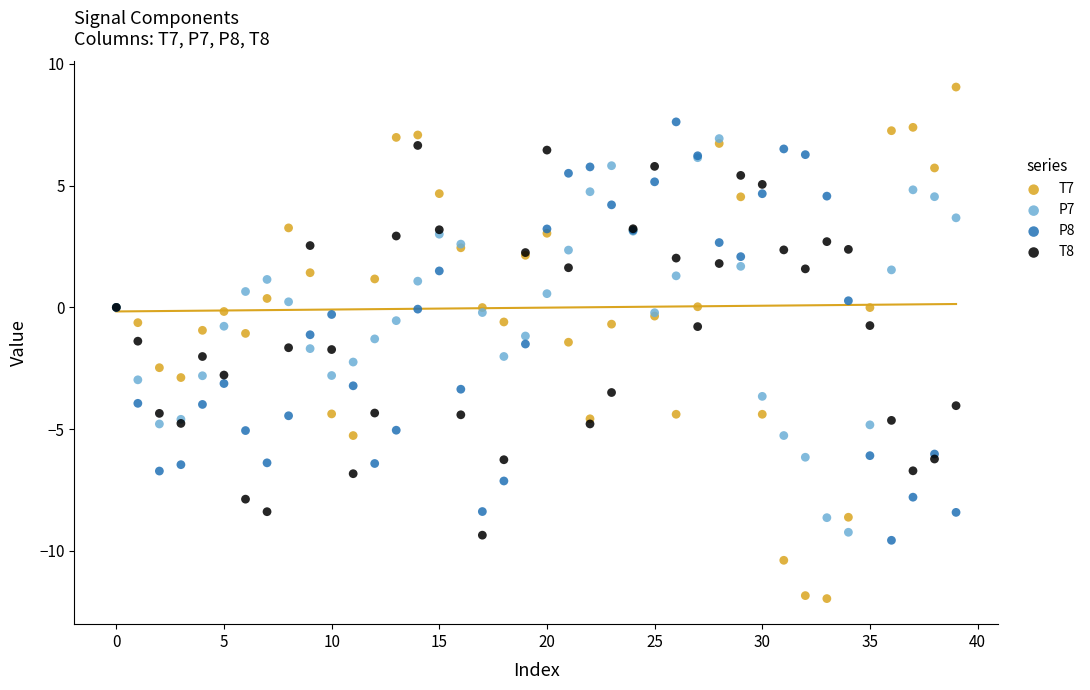

Which series reaches the minimum Y coordinate?

T7